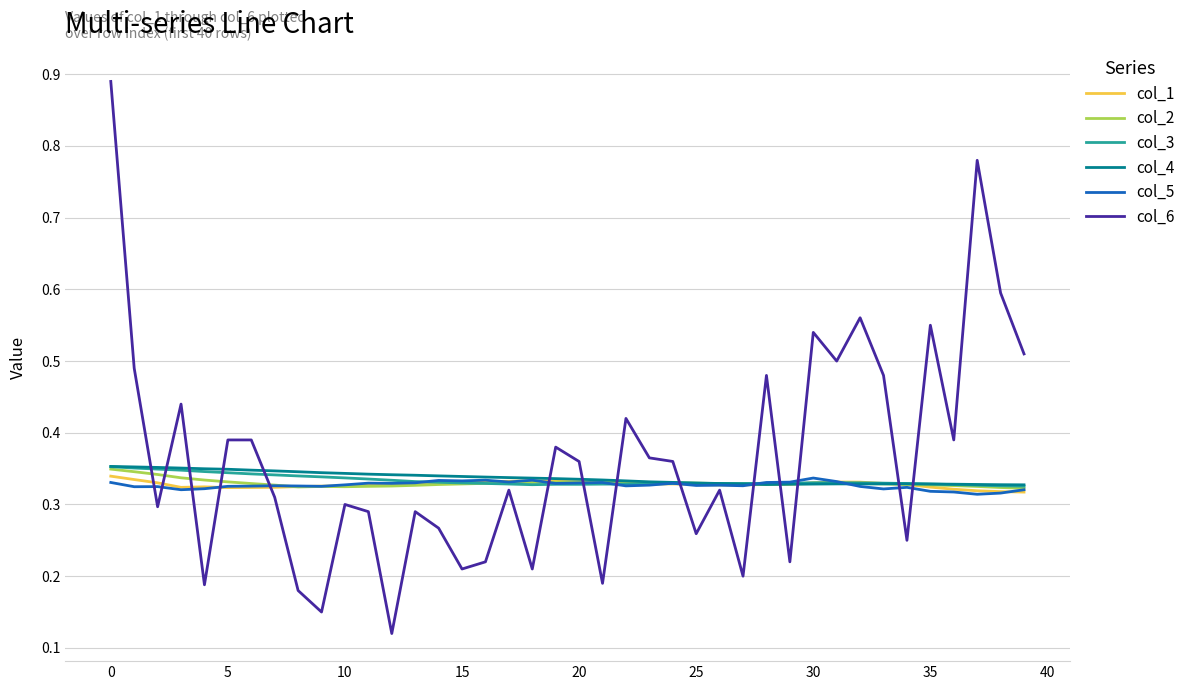

Which series ends up on top after the final intersection of col_5 and col_4?

col_4